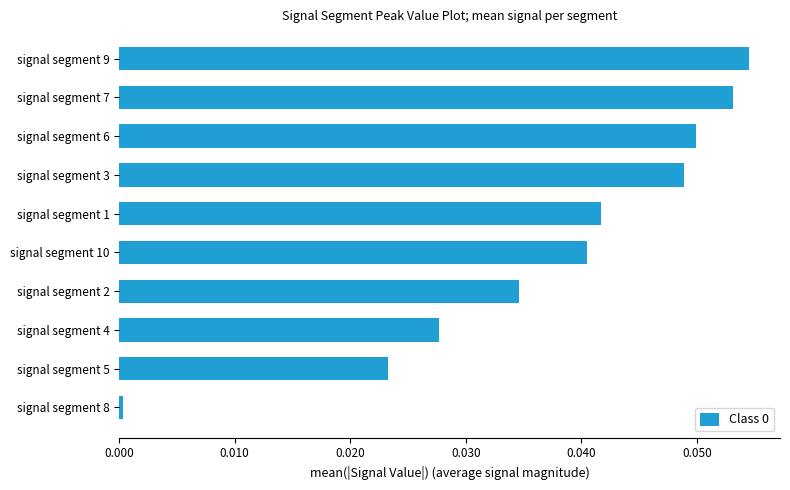

What is the sum of all values?

0.4